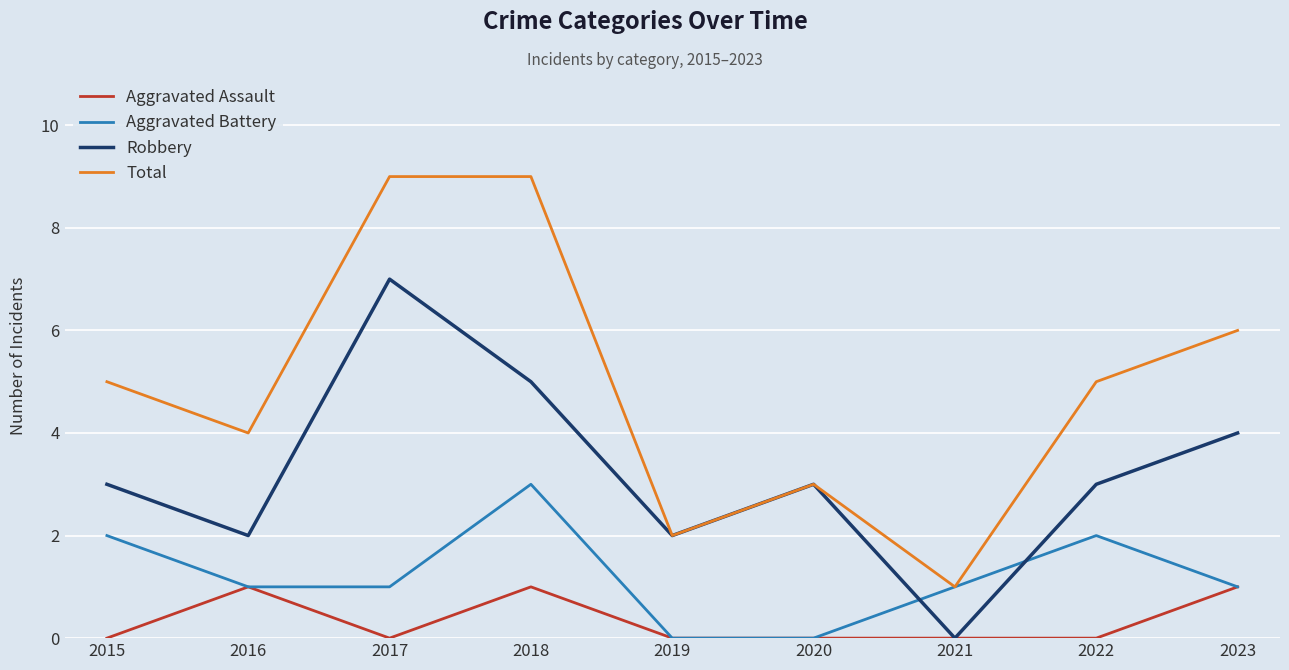

What is the average value of the Total series?

5